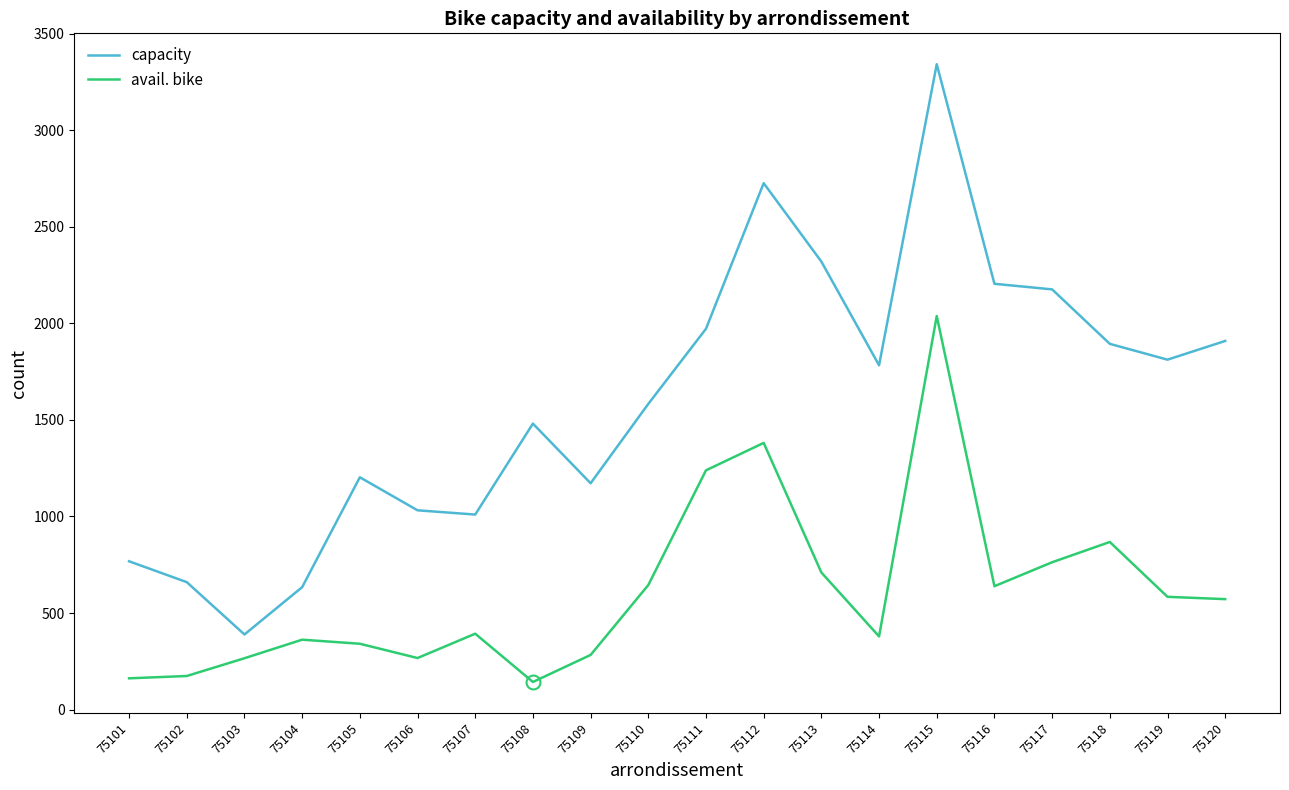

How many values in the avail. bike series are below 572?

10